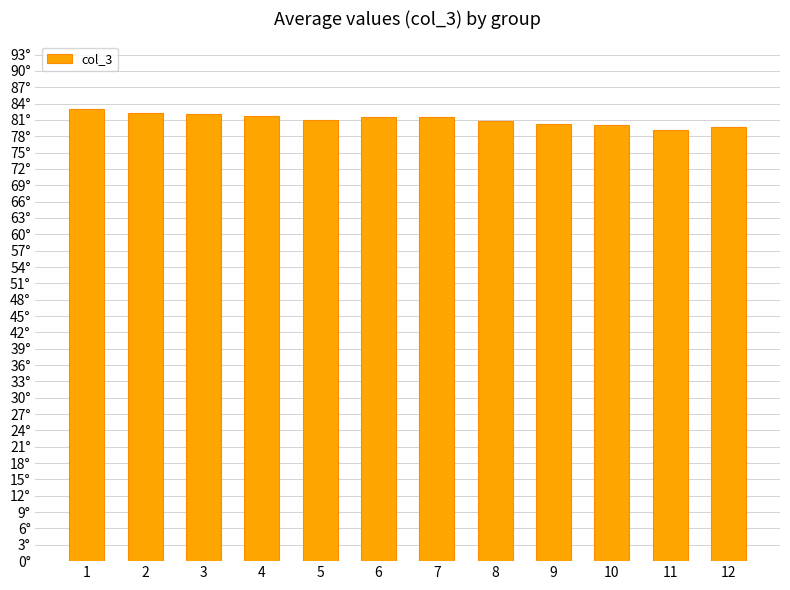

At which label is the value closest to 81?

5